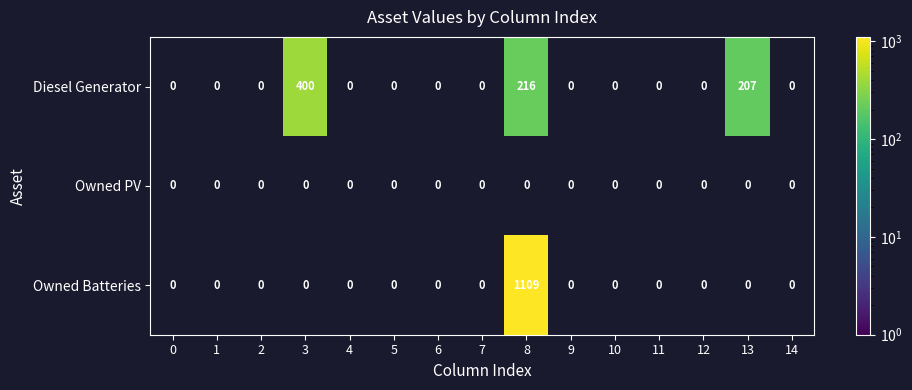

True or false: Owned PV has a value of 0 at 13.

True